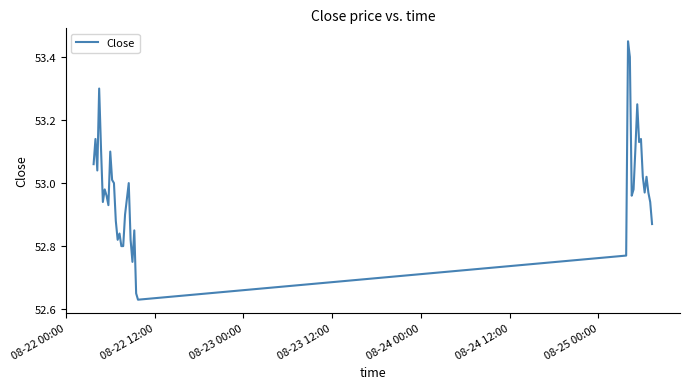

Reading right to left, what are all the values shown in this chart?

52.9	52.9	53.0	53.0	53.0	53.0	53.1	53.1	53.2	53.1	53.0	53.0	53.4	53.5	52.8	52.6	52.7	52.8	52.8	52.8	53.0	53.0	52.9	52.8	52.8	52.8	52.8	52.9	53.0	53.0	53.1	52.9	53.0	53.0	52.9	53.1	53.3	53.0	53.1	53.1